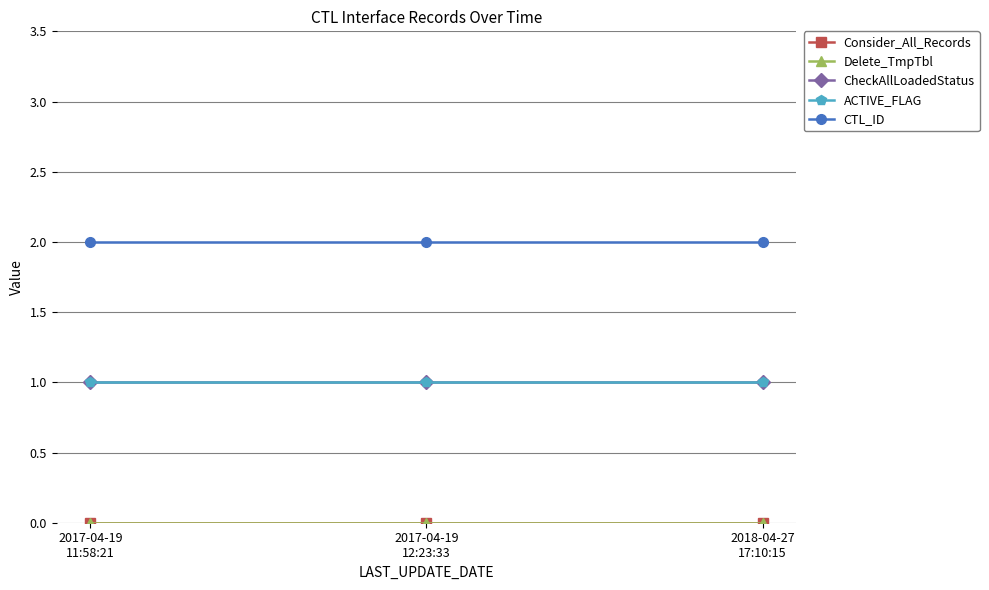

Reading left to right, what are all the values shown in this chart?

Consider_All_Records: 2017-04-19
11:58:21=0	2017-04-19
12:23:33=0	2018-04-27
17:10:15=0
Delete_TmpTbl: 2017-04-19
11:58:21=0	2017-04-19
12:23:33=0	2018-04-27
17:10:15=0
CheckAllLoadedStatus: 2017-04-19
11:58:21=1	2017-04-19
12:23:33=1	2018-04-27
17:10:15=1
ACTIVE_FLAG: 2017-04-19
11:58:21=1	2017-04-19
12:23:33=1	2018-04-27
17:10:15=1
CTL_ID: 2017-04-19
11:58:21=2	2017-04-19
12:23:33=2	2018-04-27
17:10:15=2